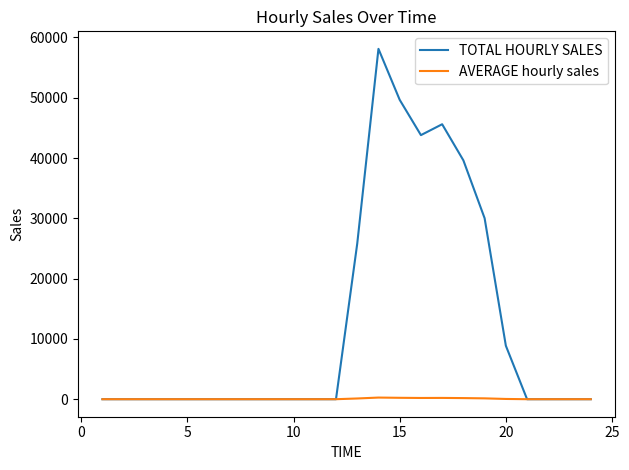

Rank the series by their average value, from lowest to highest.

AVERAGE hourly sales, TOTAL HOURLY SALES